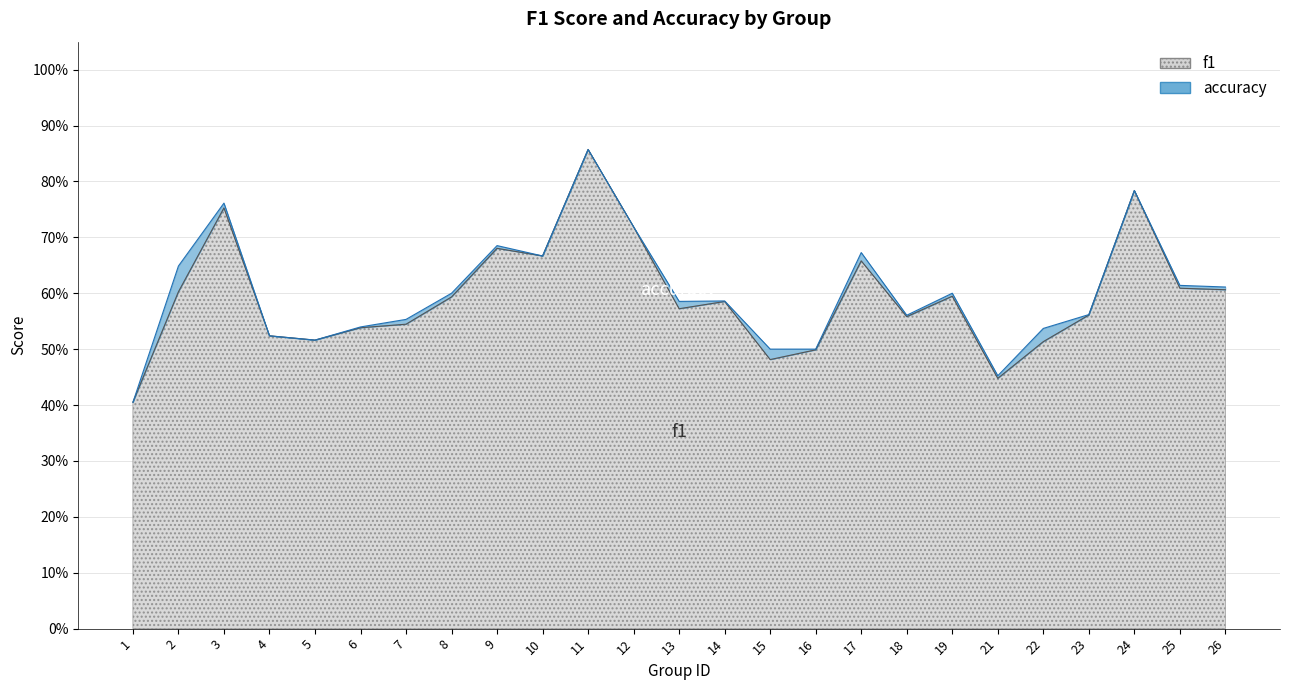

True or false: f1 has a value of 0.1 at 14.

False